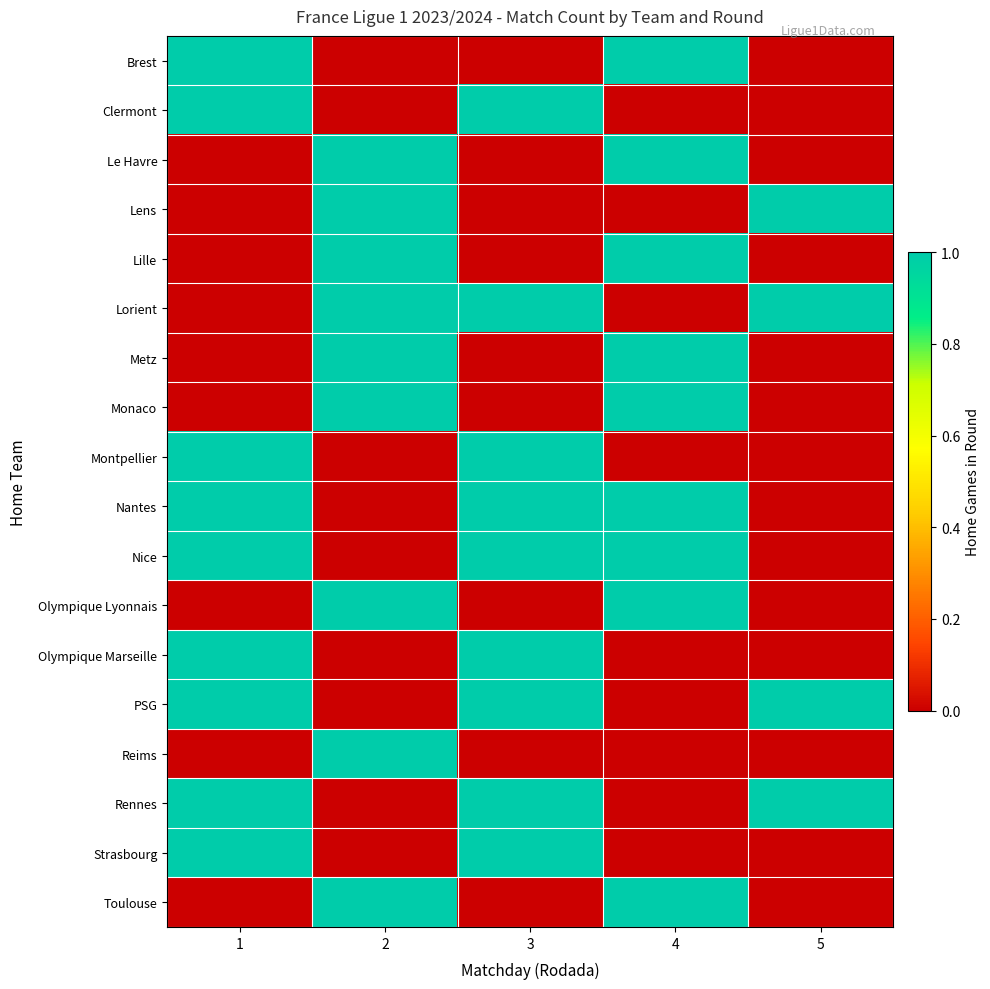

Rank the series by their maximum value, from highest to lowest.

Brest, Clermont, Le Havre, Lens, Lille, Lorient, Metz, Monaco, Montpellier, Nantes, Nice, Olympique Lyonnais, Olympique Marseille, PSG, Reims, Rennes, Strasbourg, Toulouse